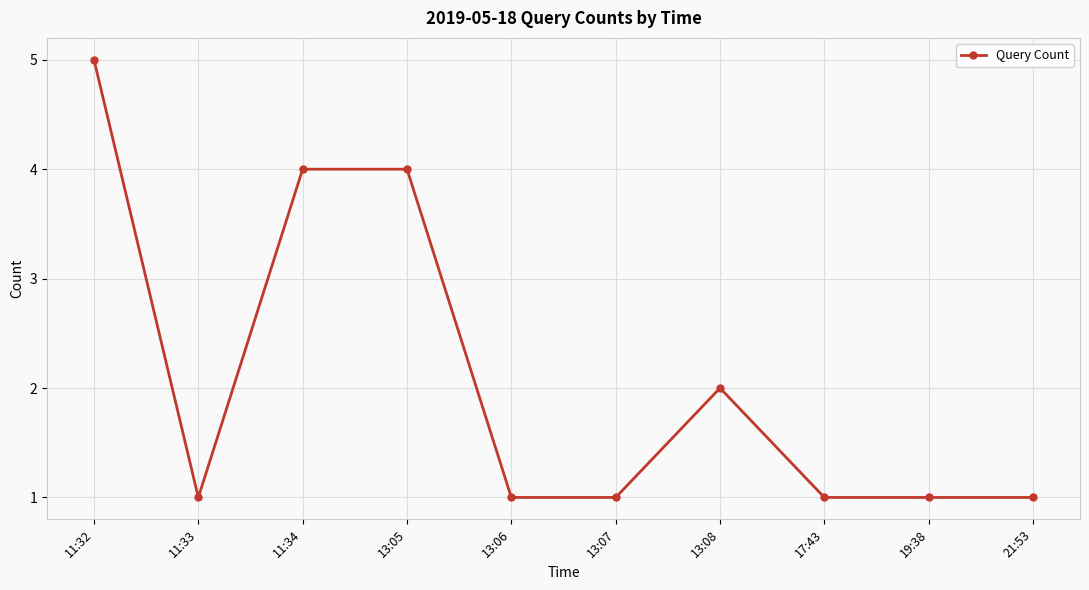

What is the difference between the maximum and second lowest values?

4